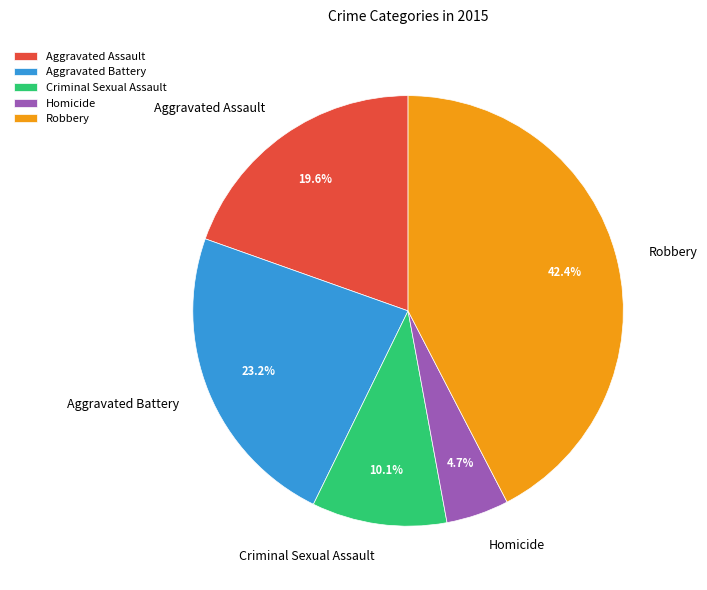

Approximately how many times larger is the value at Robbery compared to Aggravated Assault?

2.2